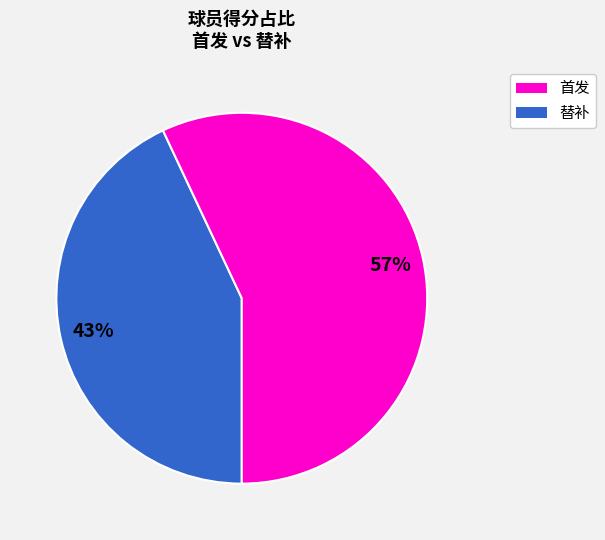

Is there any slice that represents more than half of the pie?

Yes